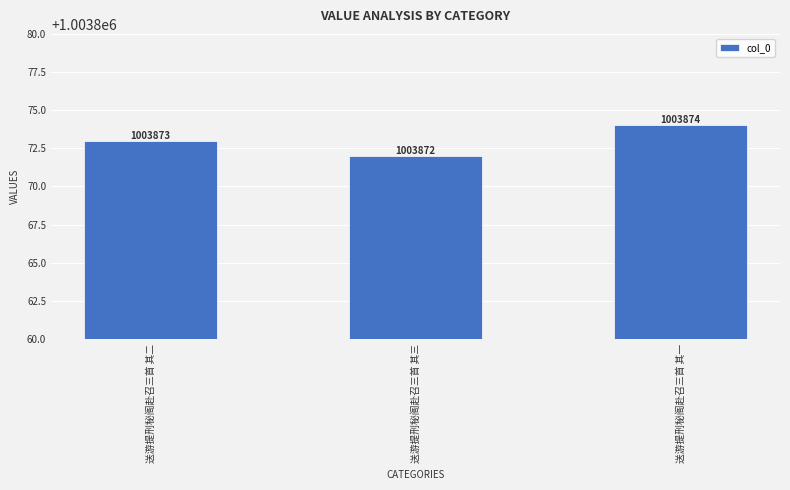

What is the change in value from 送游提刑秘阁赴召三首 其二 to 送游提刑秘阁赴召三首 其三?

-1